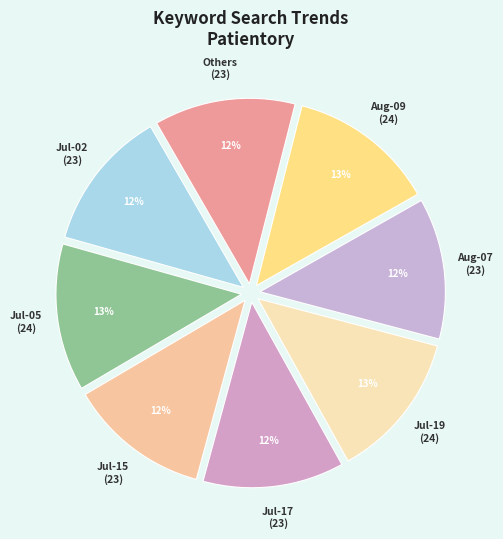

How many segments does this pie chart have?

8